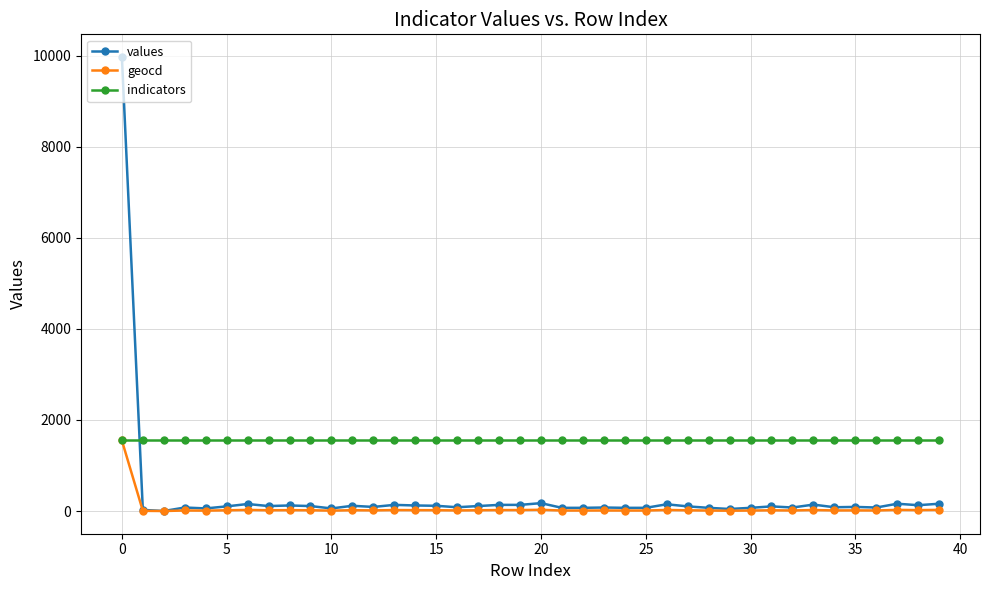

List the series in order of their overall mean, lowest first.

geocd, values, indicators